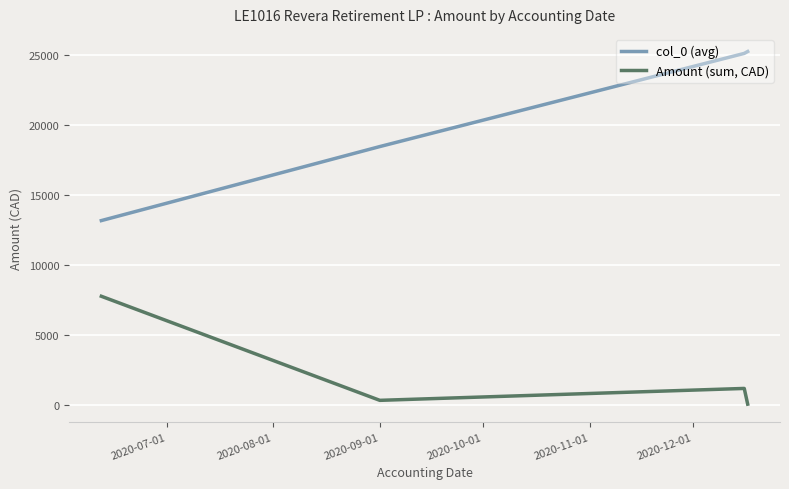

What is the sum of all Amount (sum, CAD) values?

9459.9